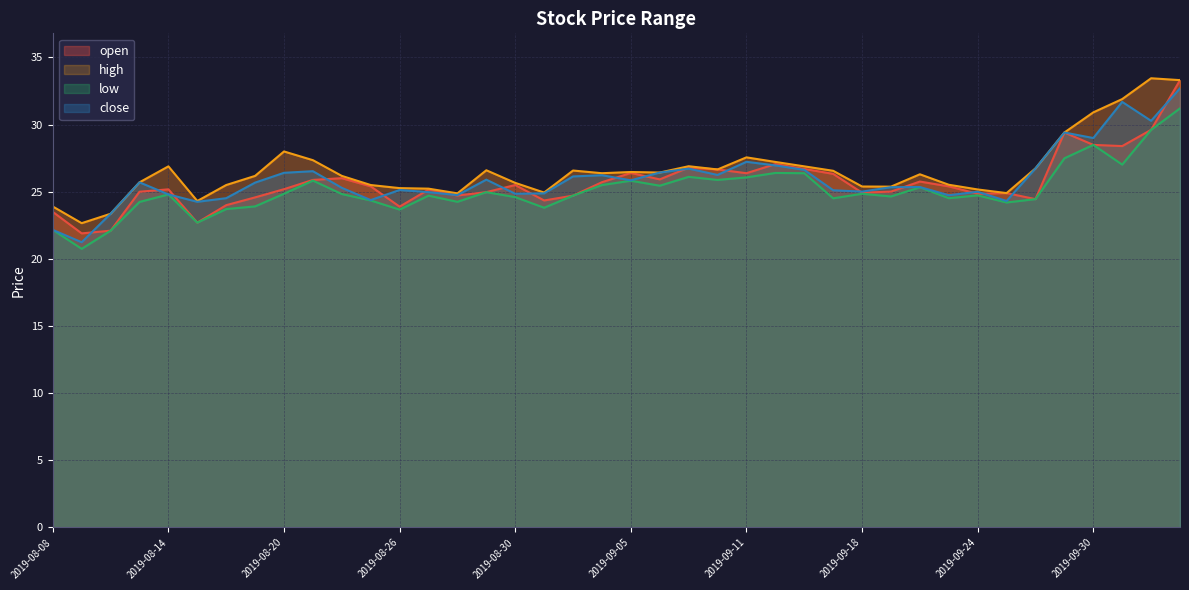

Where is the first local minimum for close?

2019-08-09